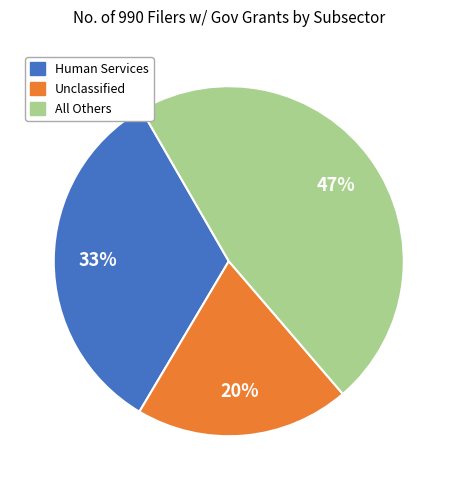

Which has a higher value, Human Services or All Others?

All Others